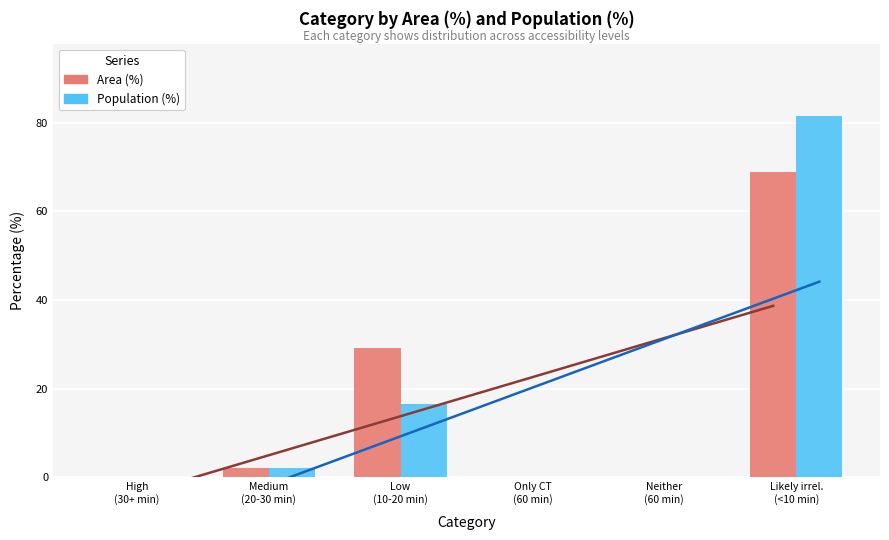

Reading right to left, list all the values displayed in this chart.

Area (%): 68.8	0.0	0.0	29.1	2.1	0.0
Population (%): 81.5	0.0	0.0	16.5	2.1	0.0